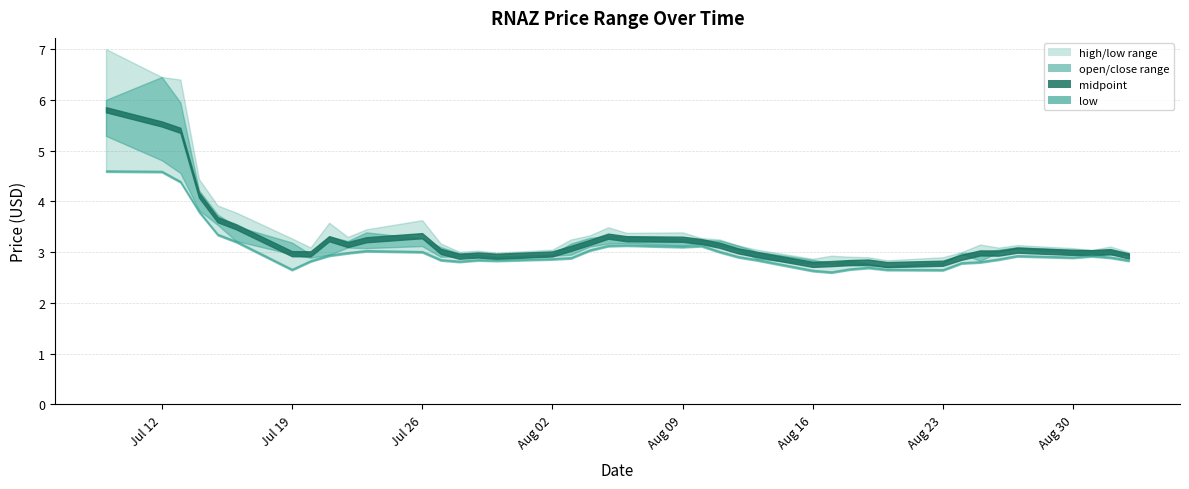

Which label corresponds to the smallest value in the chart?

2021-08-17